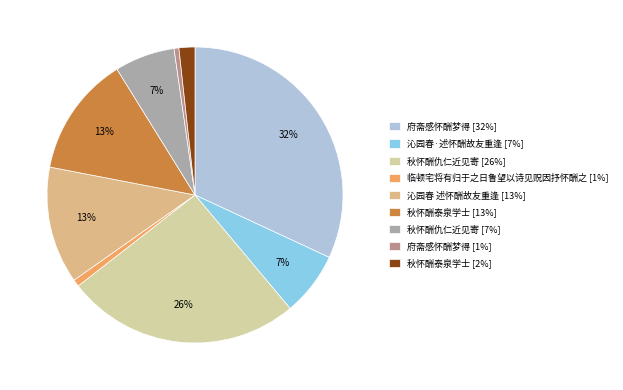

How many segments does this pie chart have?

9